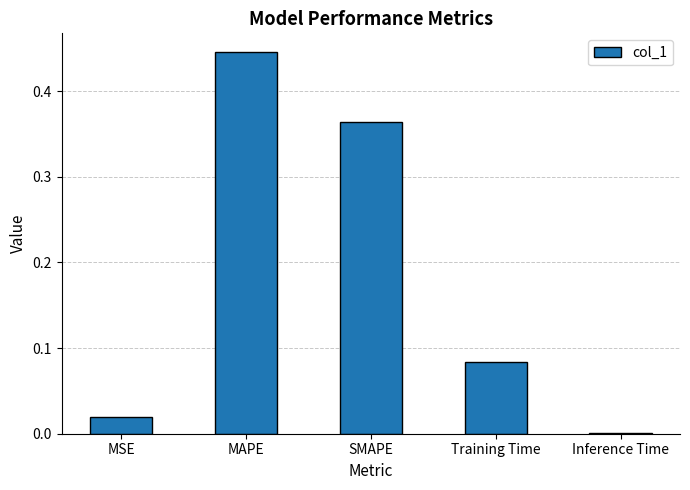

Which category has the highest value across all series?

MAPE